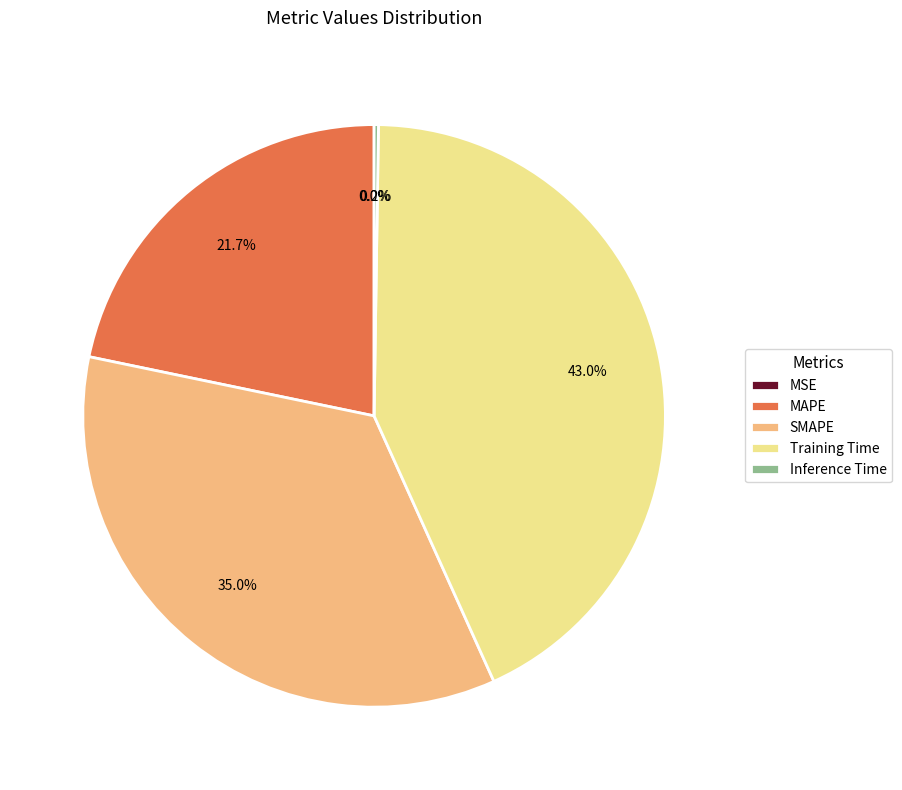

What percentage do Training Time and MAPE together represent?

64.8%